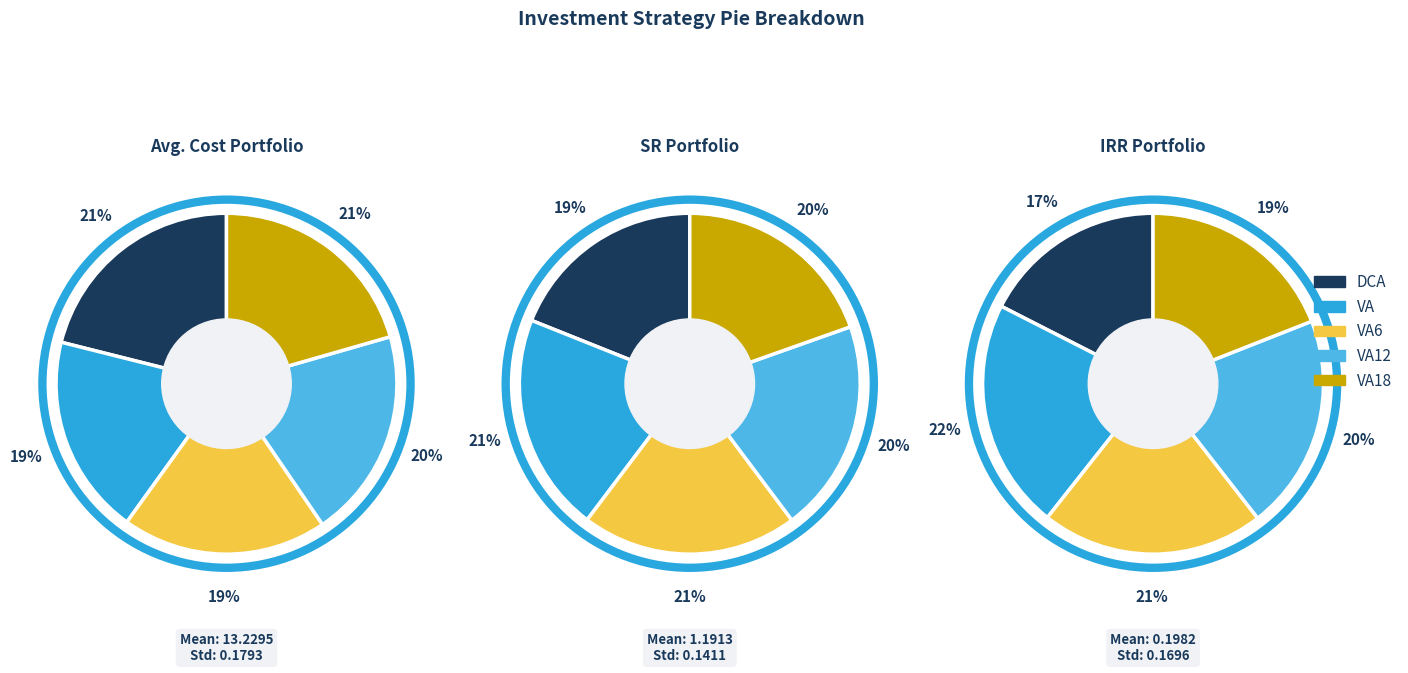

To the nearest percent, what is the difference between the VA12 and VA slice percentages?

1%